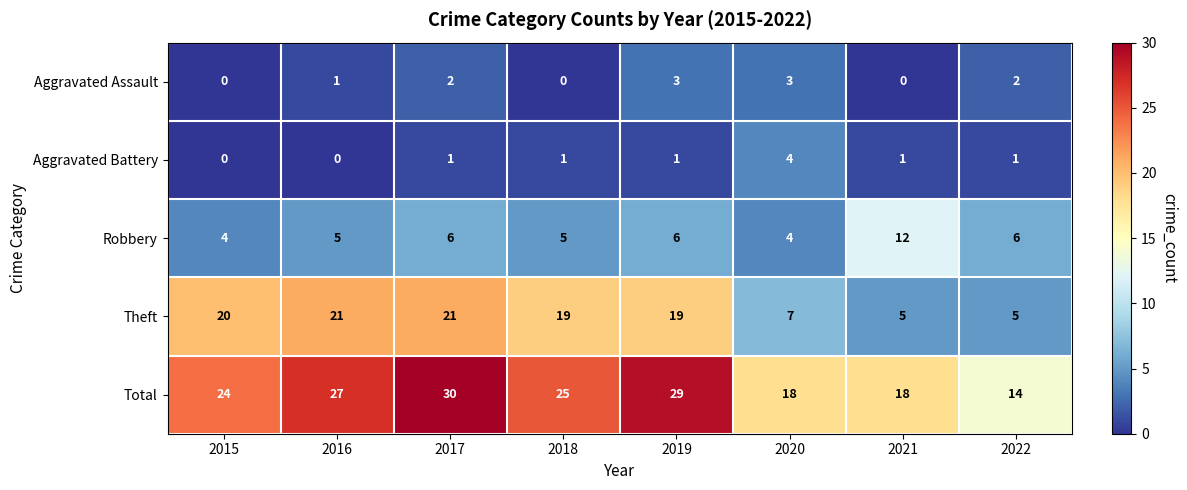

Where is Aggravated Assault nearest to the value 1?

2016